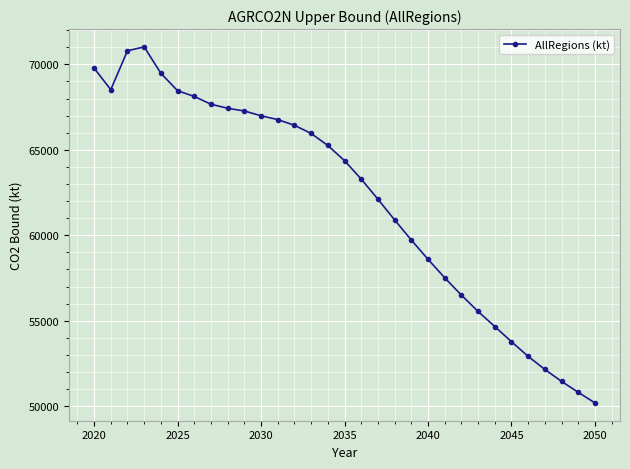

What is the average value?

62079.4